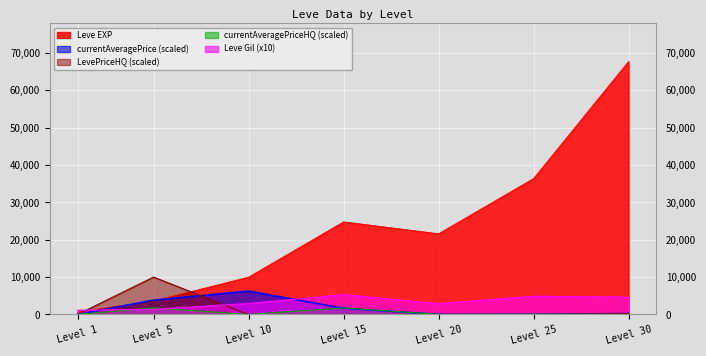

Which series has the widest spread of values?

Leve EXP